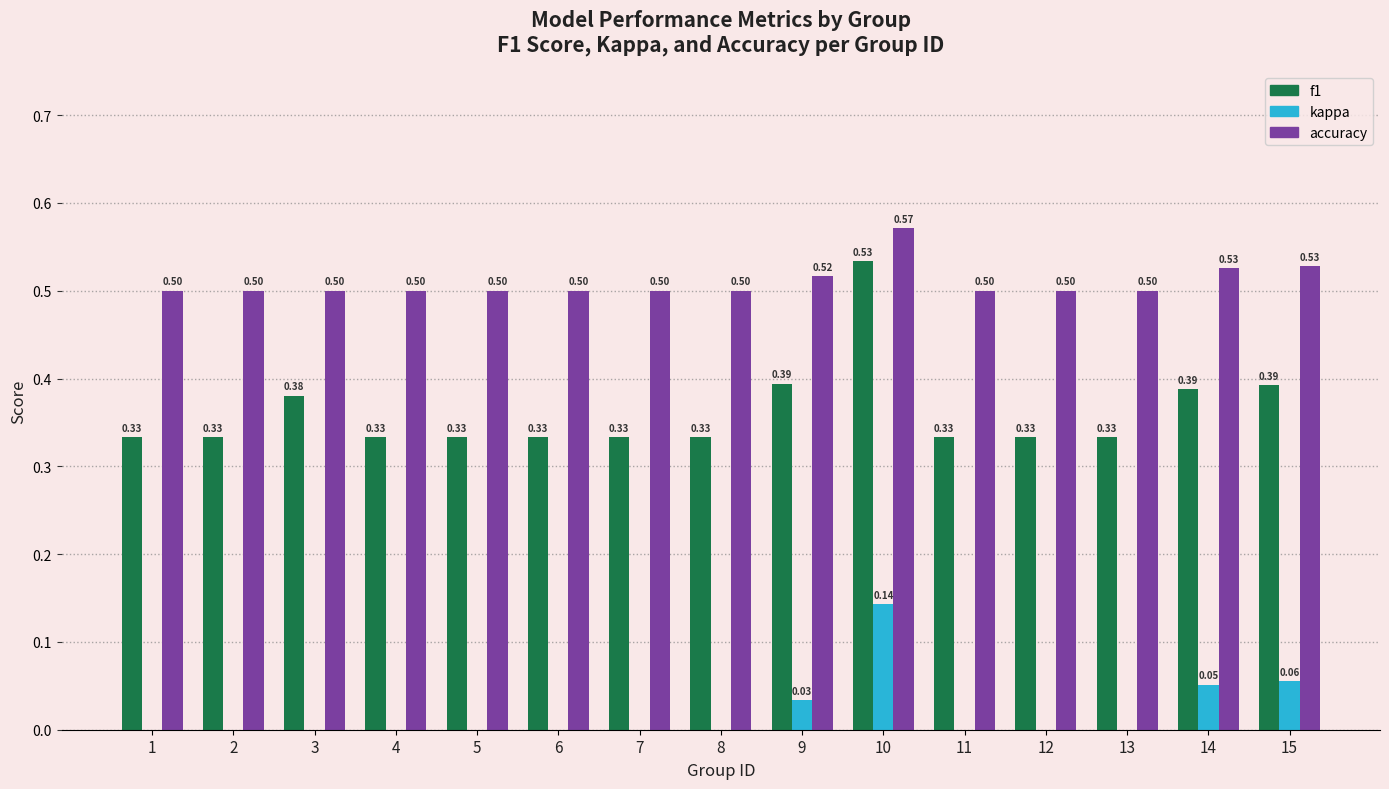

At which category is the sum across all series the highest?

10